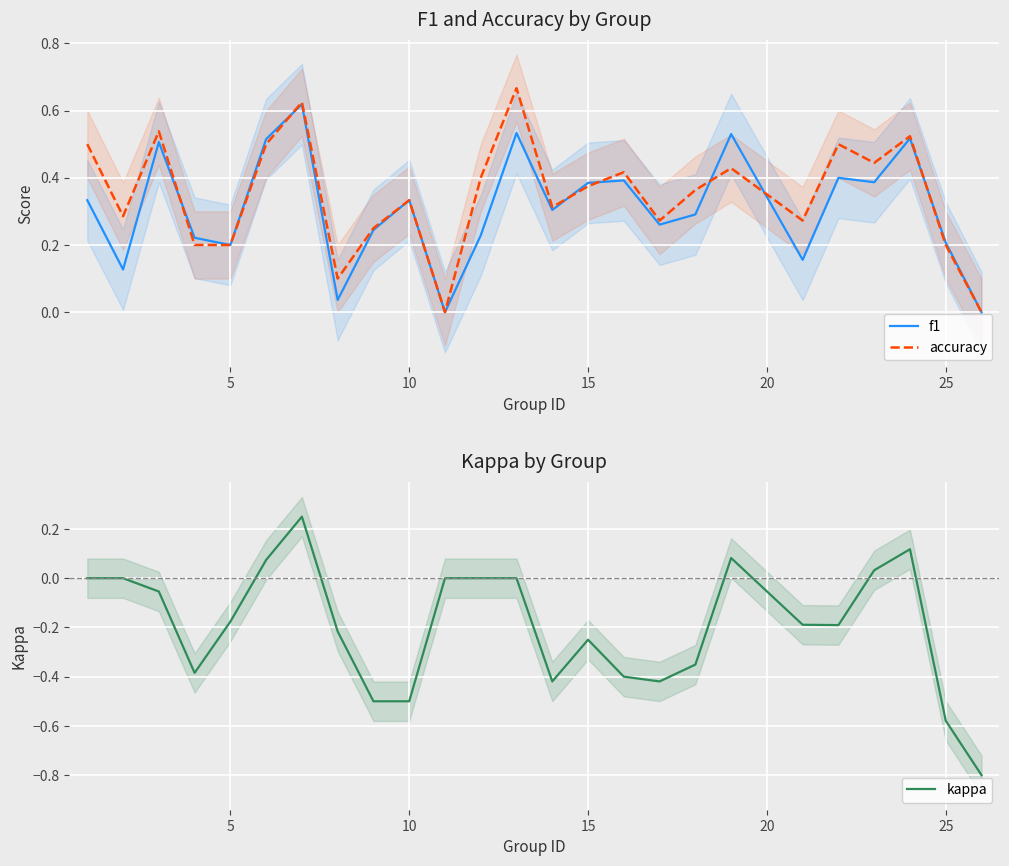

True or false: accuracy has a value of 0.2 at 25.

True